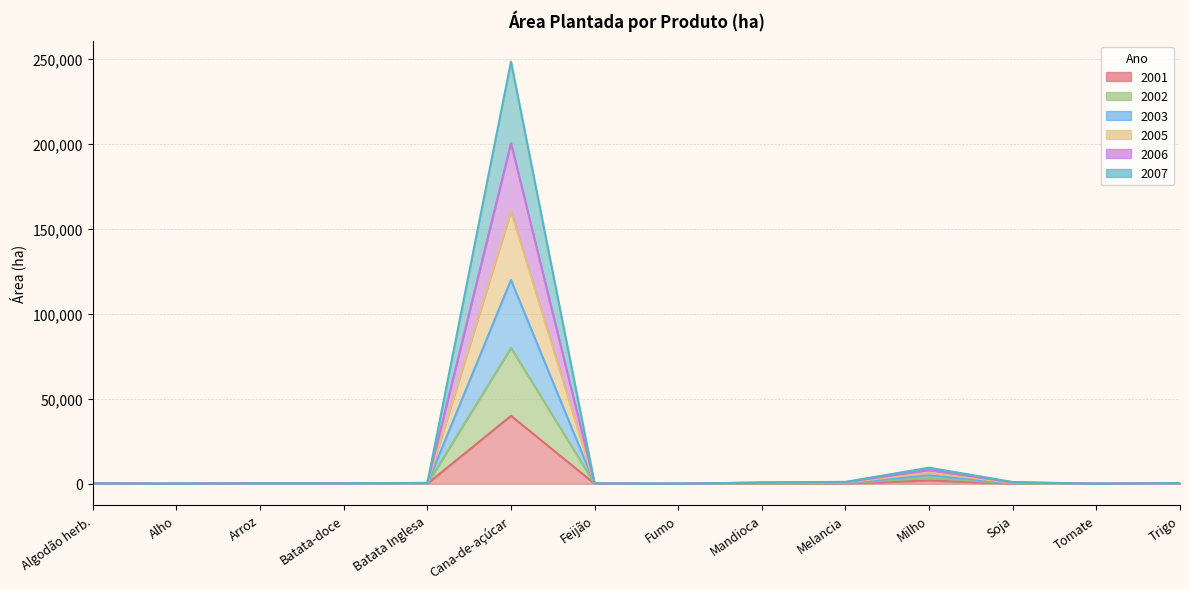

Which category has the highest value in the 2001 series?

Cana-de-açúcar